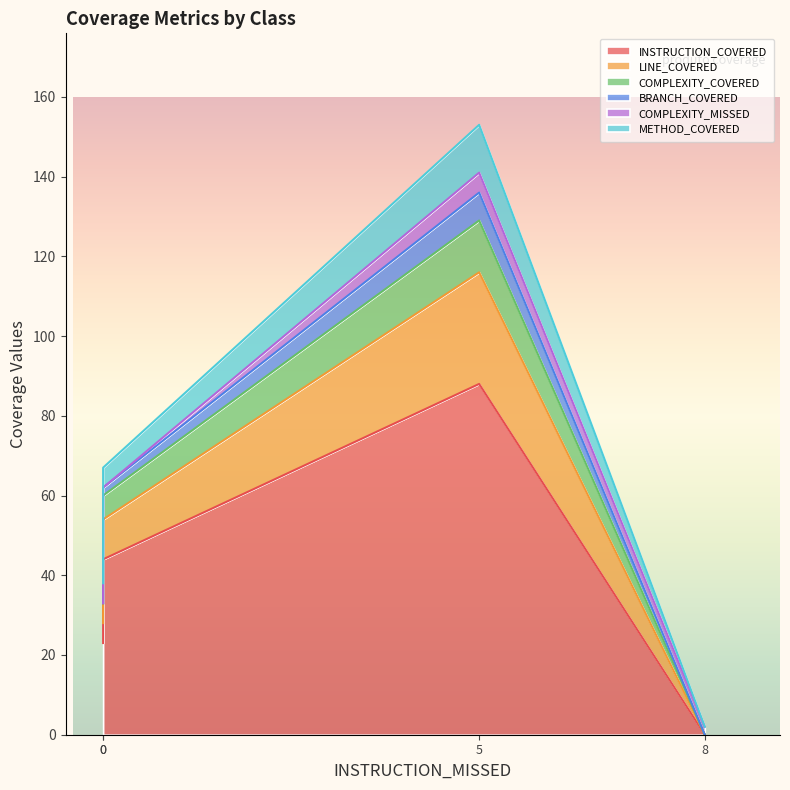

True or false: BRANCH_COVERED has more than 0 interior local peaks.

True